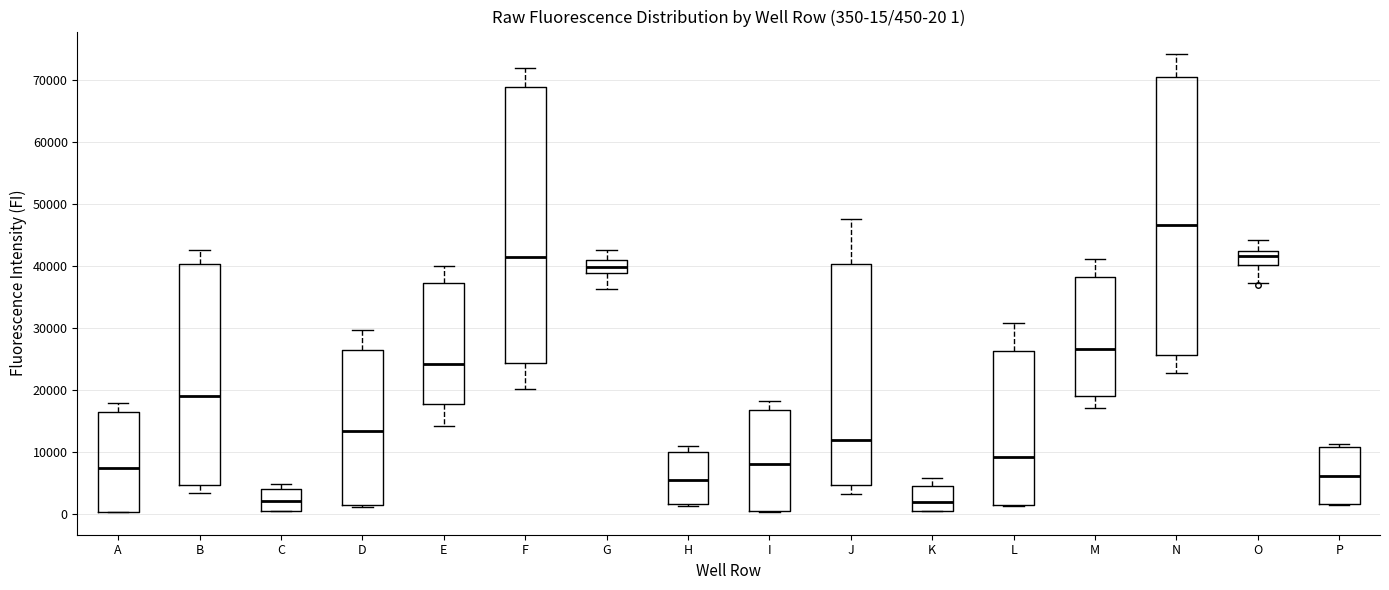

Which box has the highest median line?

N